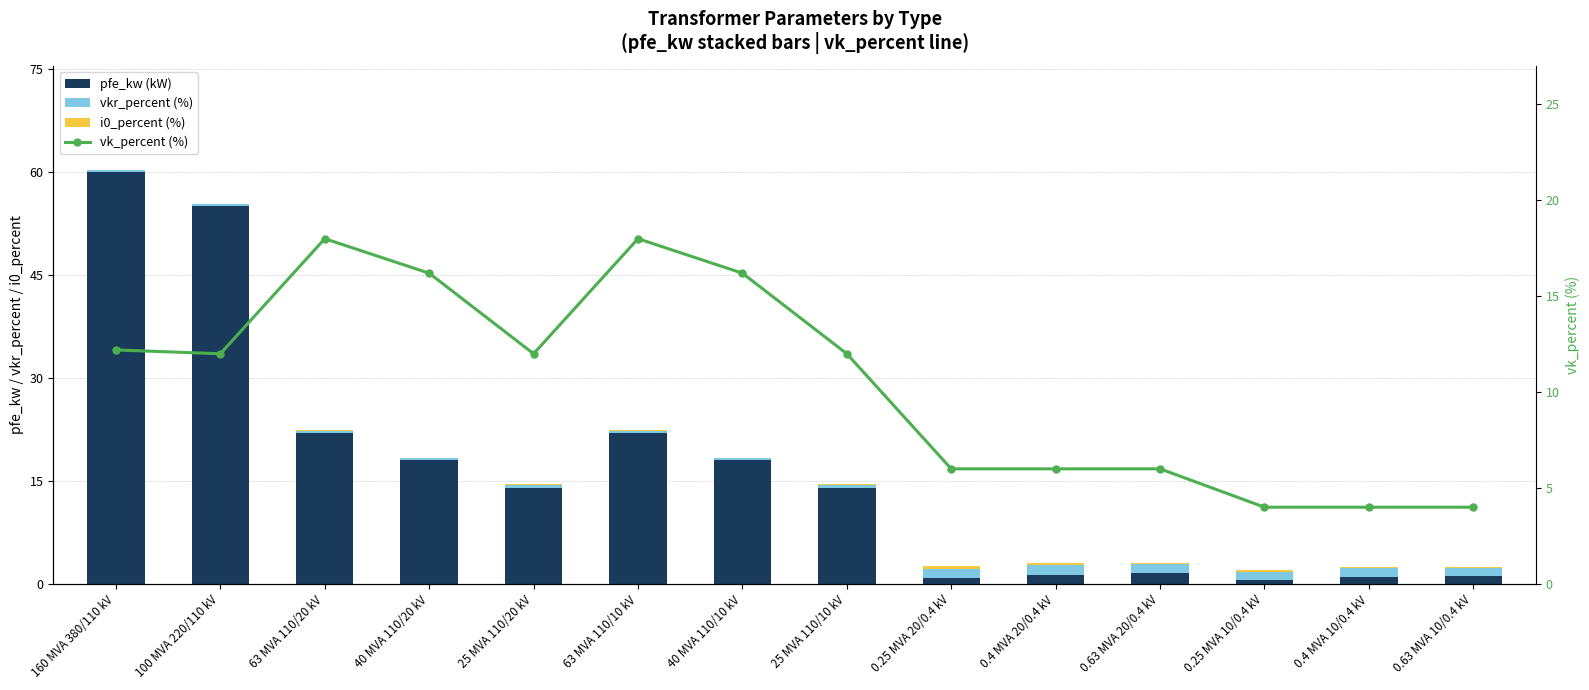

At how many categories does at least one series exceed 46?

2